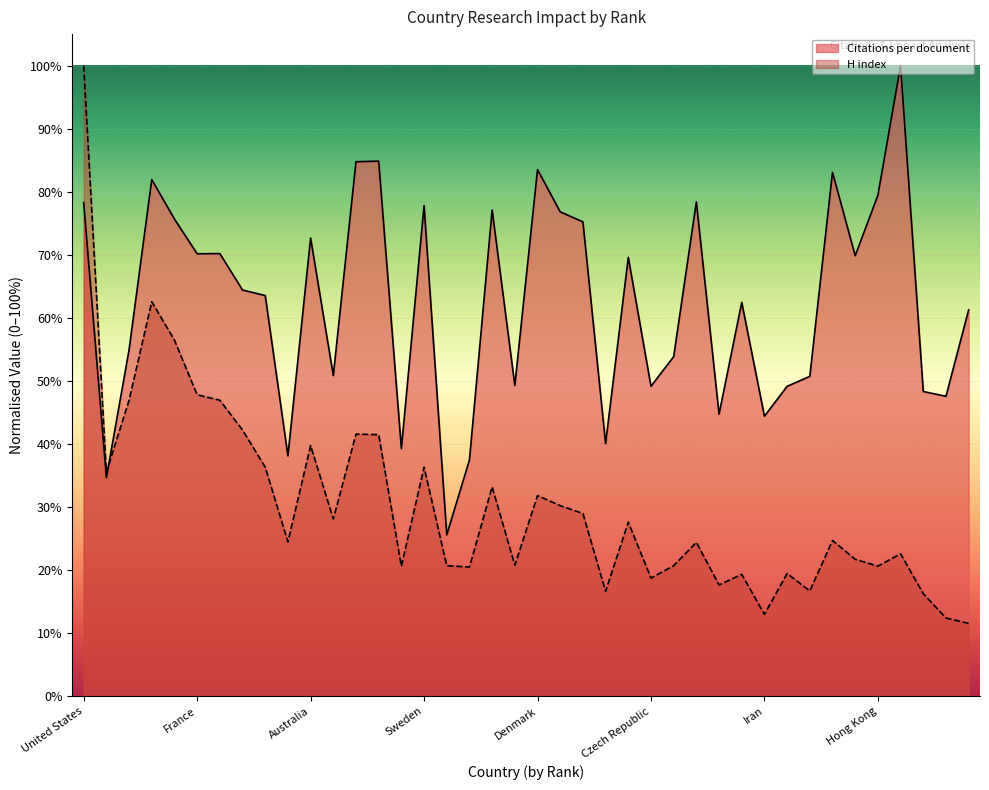

Count the H index values in the range 0 to 1.

40